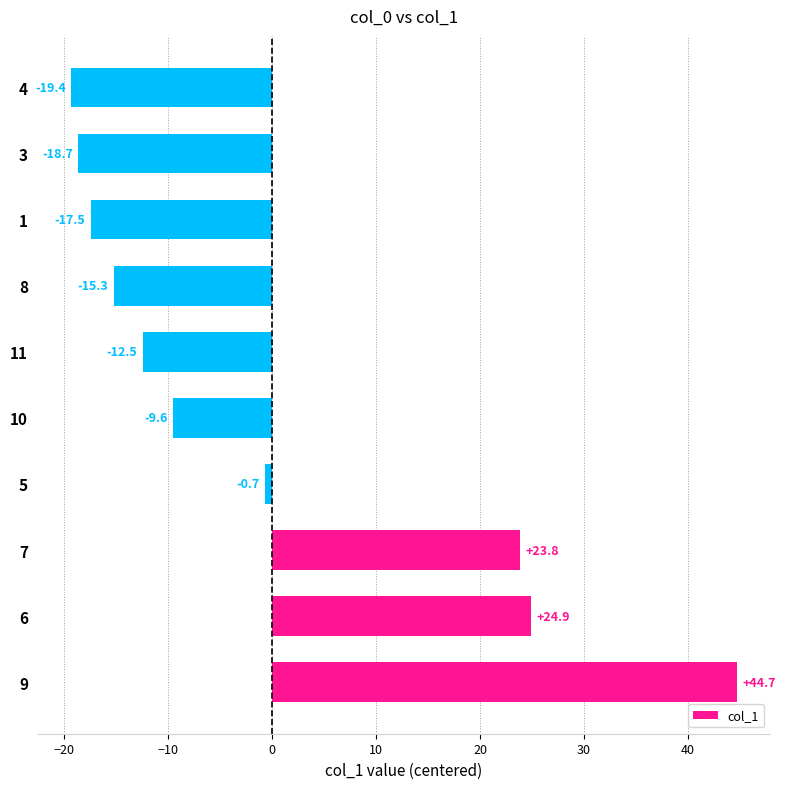

At which category does the chart reach its peak across all series?

9